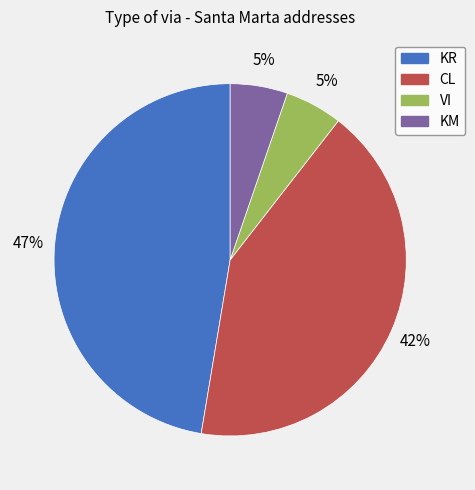

How many slices are in this pie chart?

4